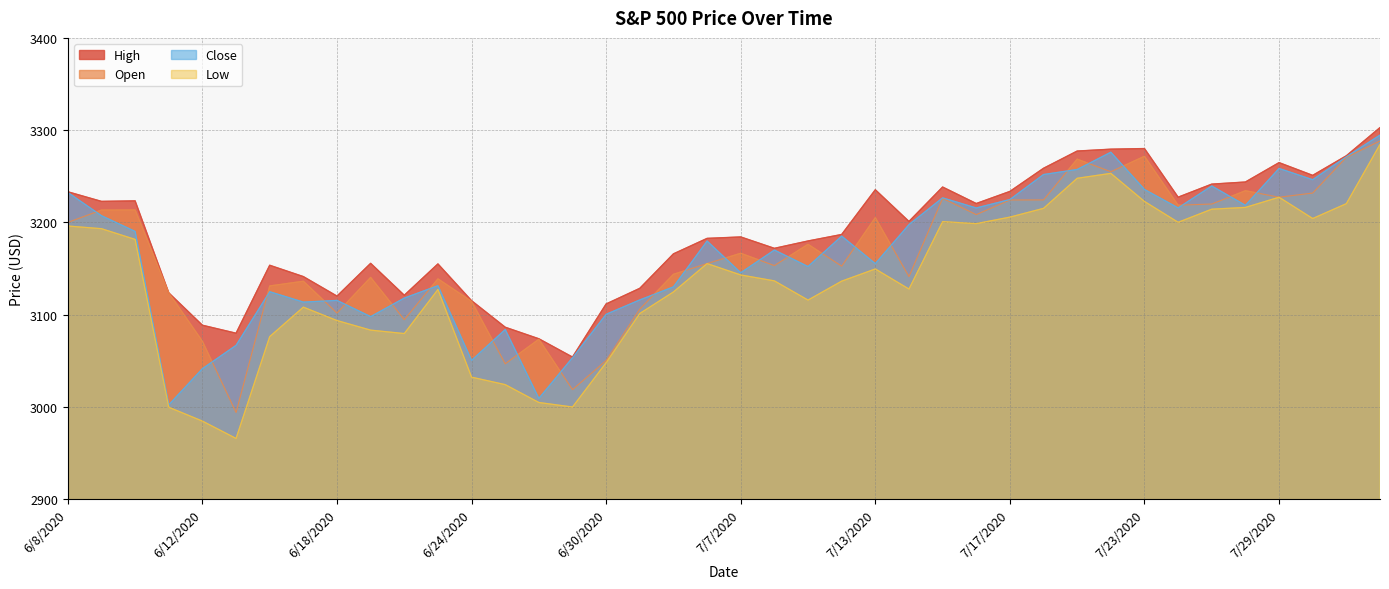

What is the difference between the maximum and minimum values in the Close series?

292.5